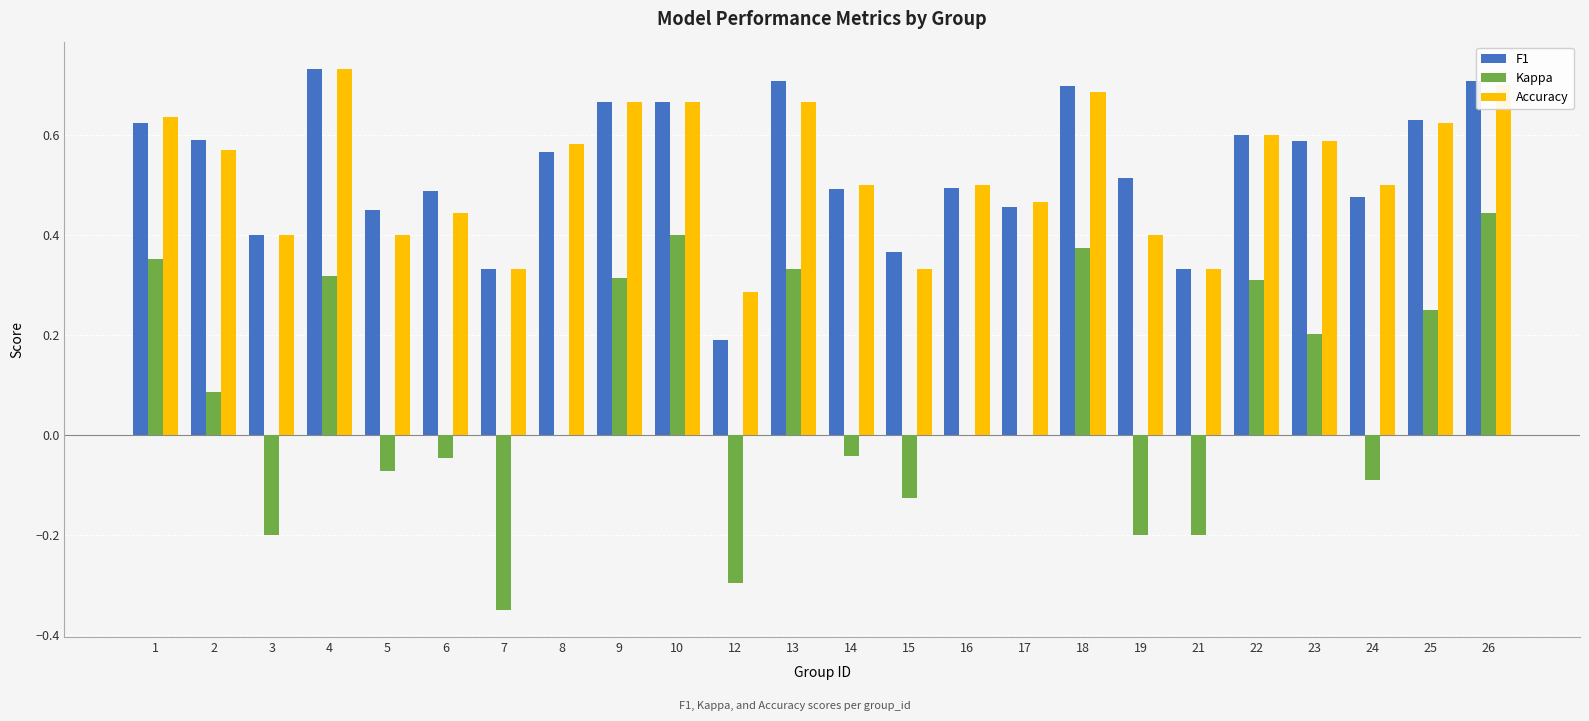

Is it true that Accuracy equals 0.5 at 13?

False